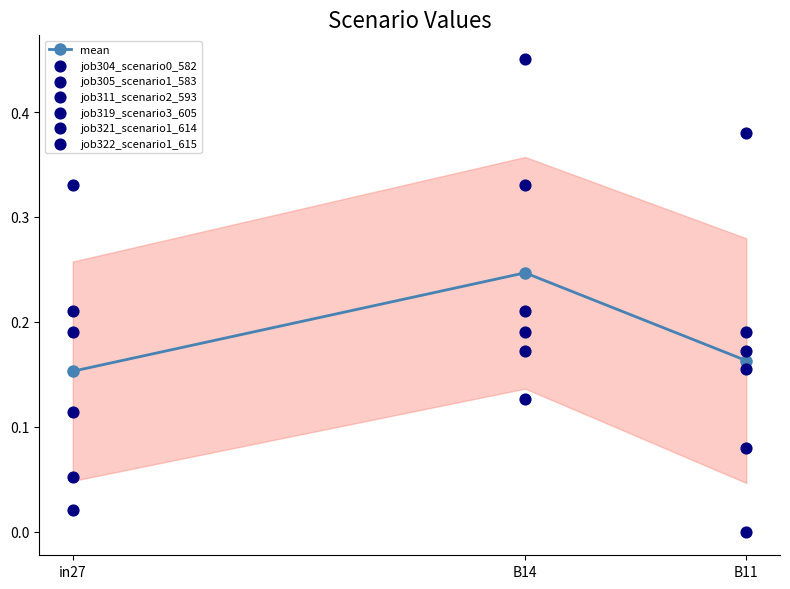

At which category is the sum across all series the highest?

B14